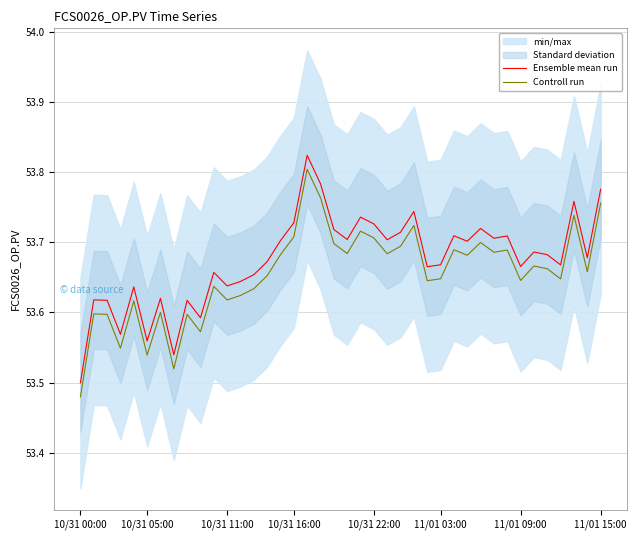

Reading left to right, what are all the values shown in this chart?

Ensemble mean run: 53.5	53.6	53.6	53.6	53.6	53.6	53.6	53.5	53.6	53.6	53.7	53.6	53.6	53.7	53.7	53.7	53.7	53.8	53.8	53.7	53.7	53.7	53.7	53.7	53.7	53.7	53.7	53.7	53.7	53.7	53.7	53.7	53.7	53.7	53.7	53.7	53.7	53.8	53.7	53.8
Controll run: 53.5	53.6	53.6	53.5	53.6	53.5	53.6	53.5	53.6	53.6	53.6	53.6	53.6	53.6	53.7	53.7	53.7	53.8	53.8	53.7	53.7	53.7	53.7	53.7	53.7	53.7	53.6	53.6	53.7	53.7	53.7	53.7	53.7	53.6	53.7	53.7	53.6	53.7	53.7	53.8